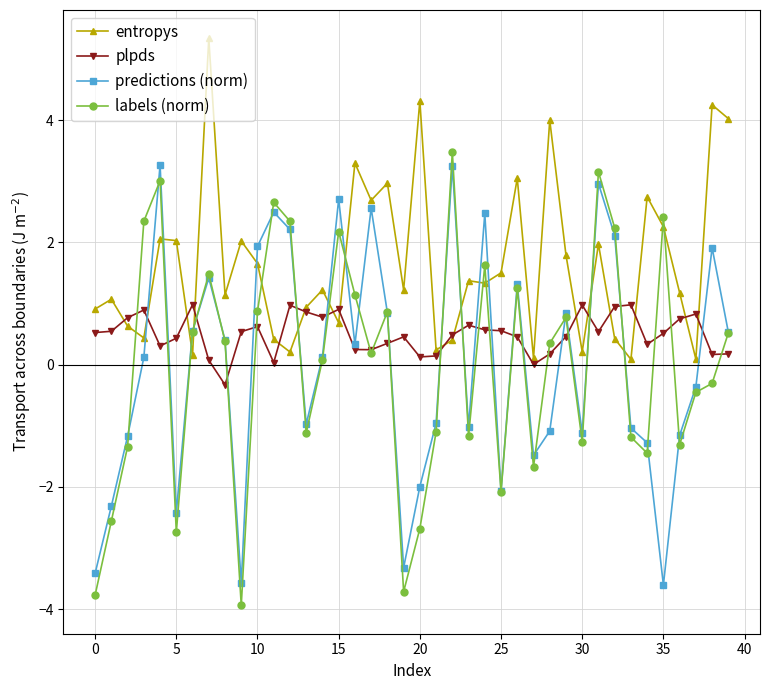

What is the value of the labels (norm) point at the 40th from the left?

0.5